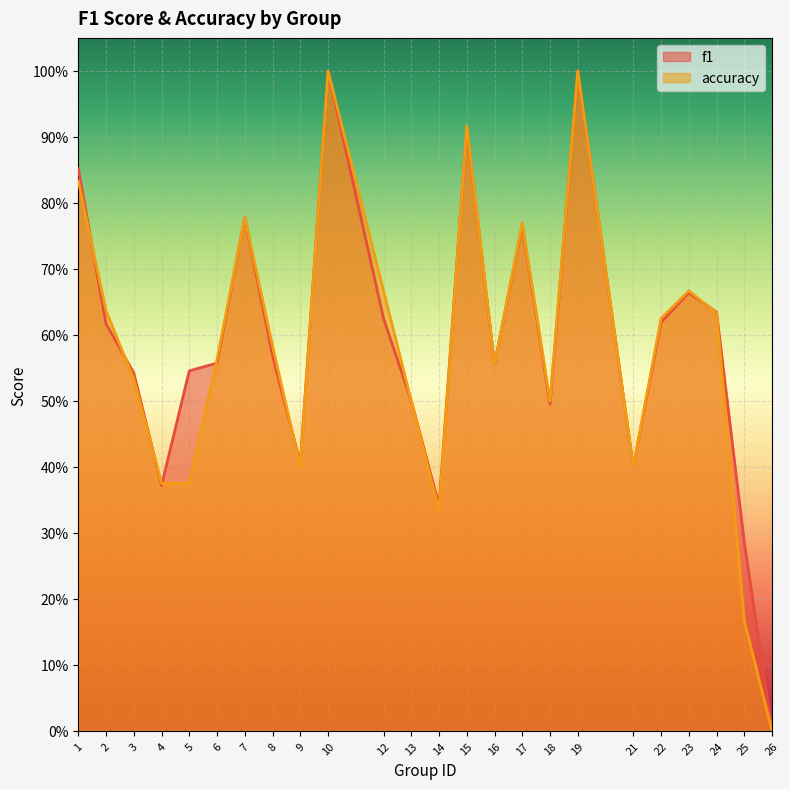

True or false: f1 and accuracy intersect in this chart.

True